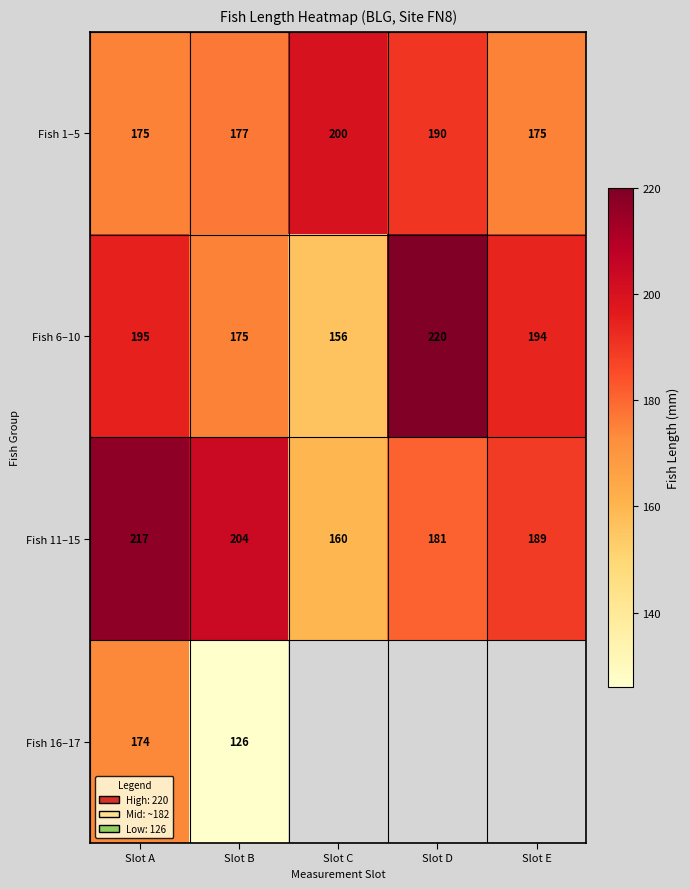

At which label does Fish 6–10 reach its minimum?

Slot C